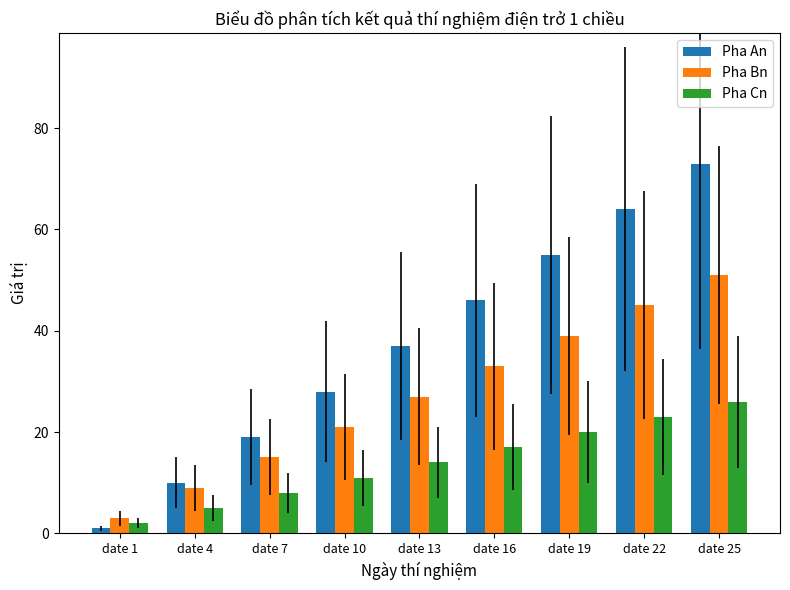

Is it true that Pha An equals 8 at date 10?

False